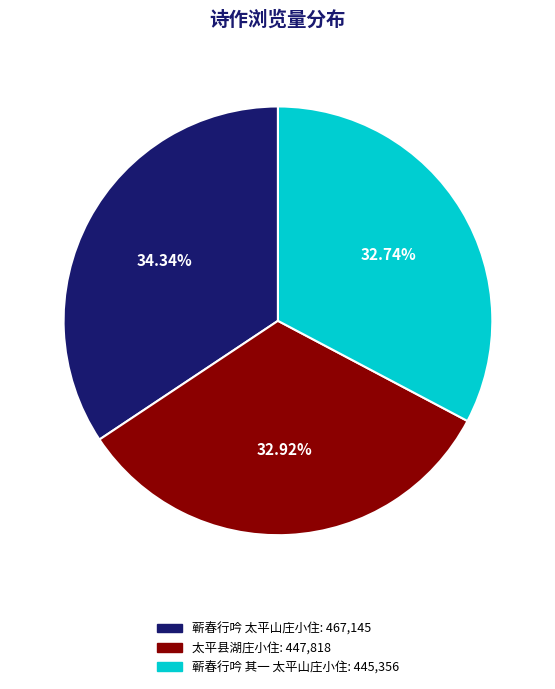

Is 蕲春行吟 其一 太平山庄小住 the majority of the pie?

No